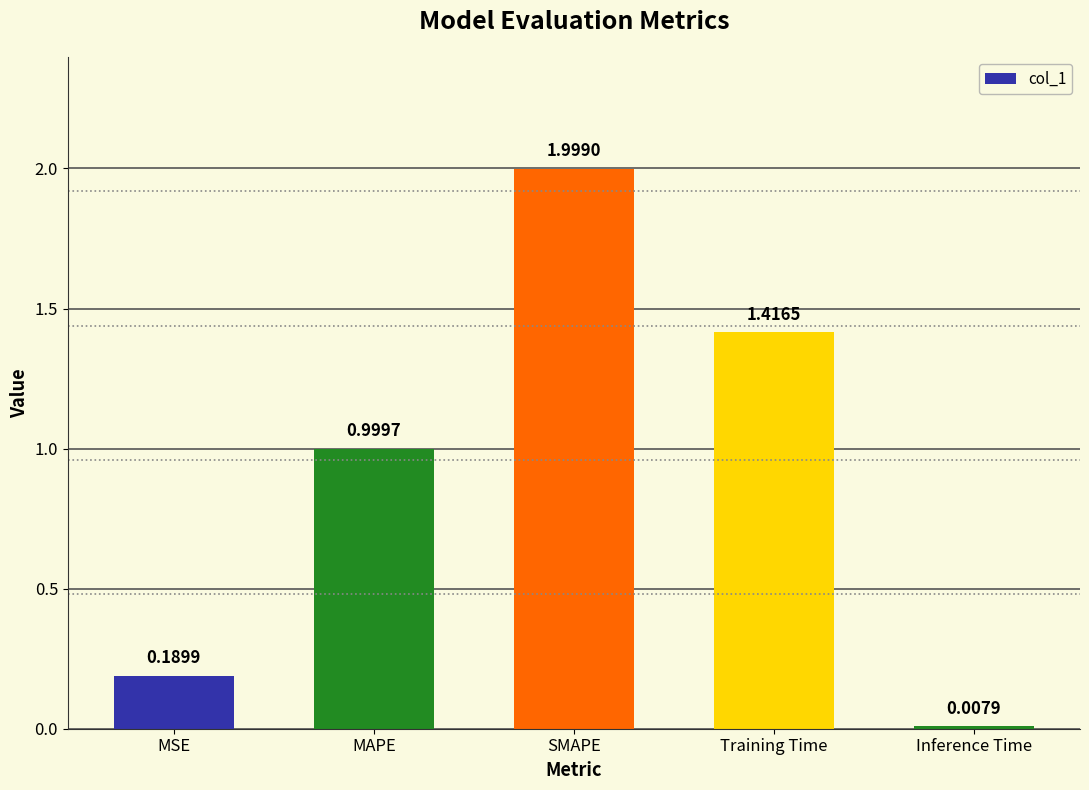

How many bars are there in total?

5